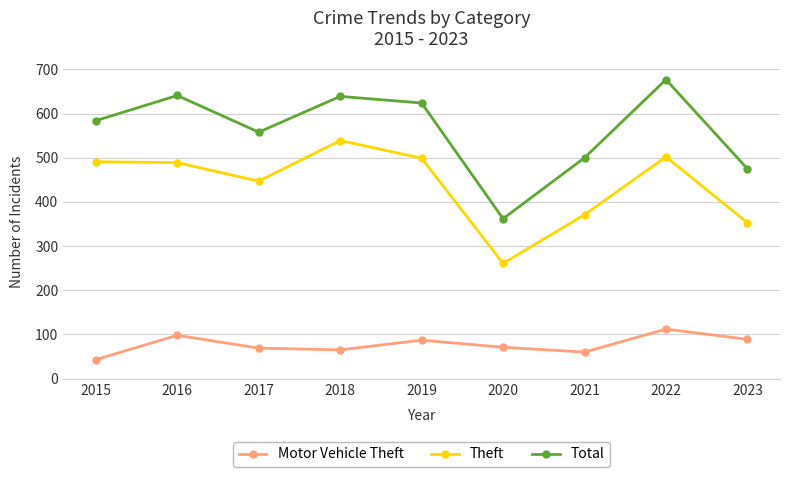

What is the difference between the maximum and minimum values in the Theft series?

278